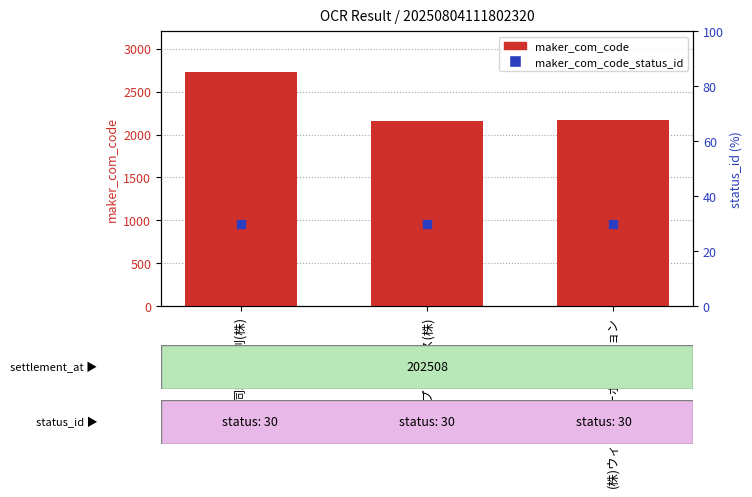

What are all the series names shown in the legend?

maker_com_code, maker_com_code_status_id